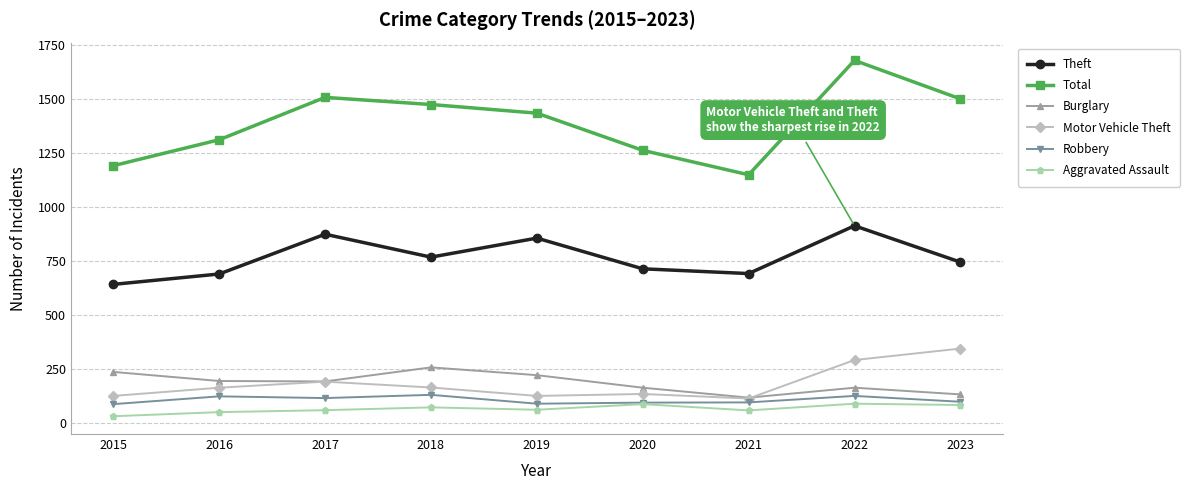

Read the Motor Vehicle Theft value at 2015, to the nearest 5.

125